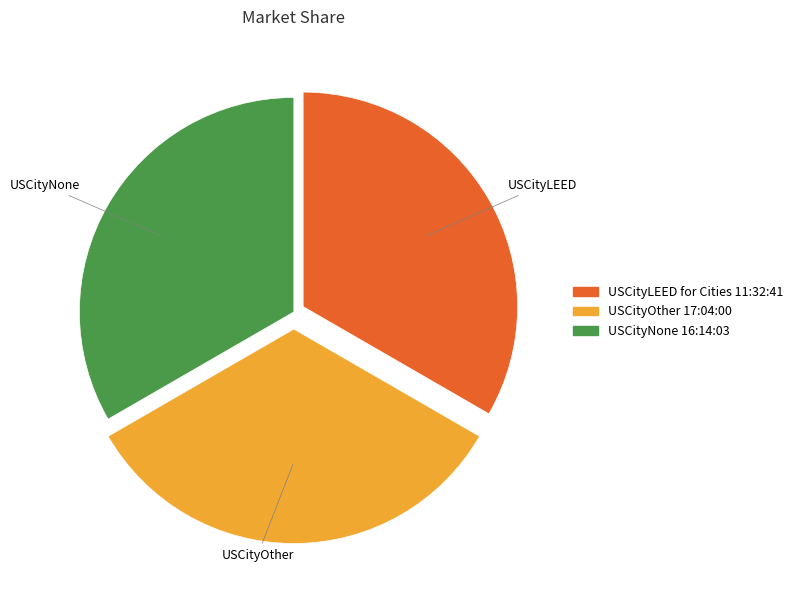

Is there a majority slice in this chart?

No